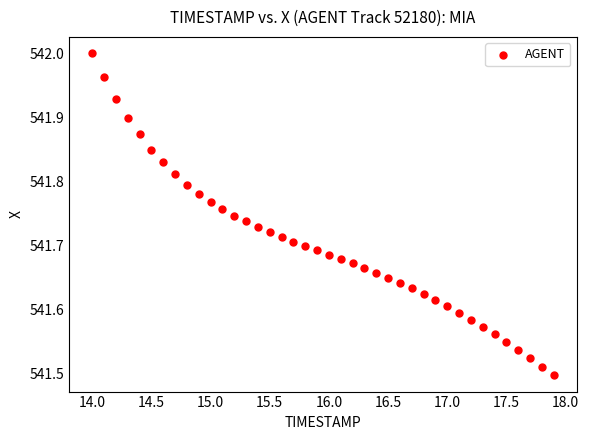

What is the range of X values (max minus min)?

3.9